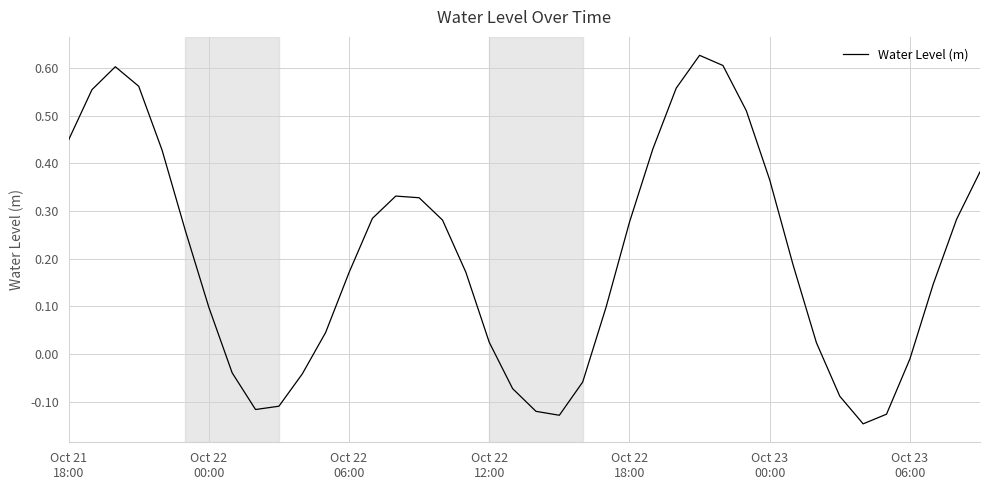

What is the difference between the maximum and minimum values?

0.8